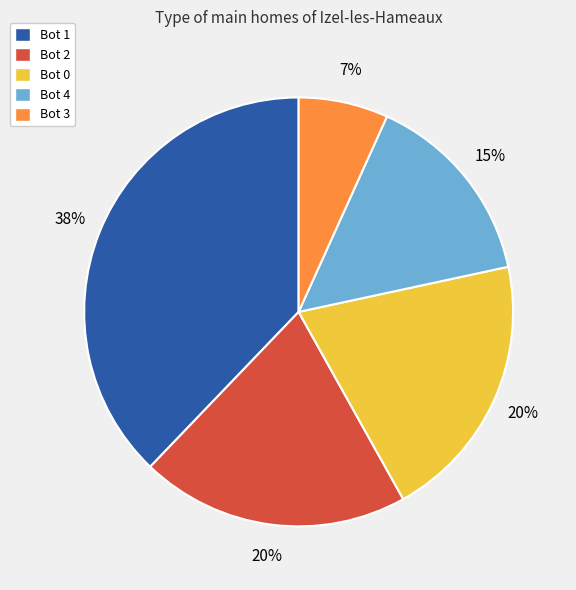

Count the number of slices in the pie.

5